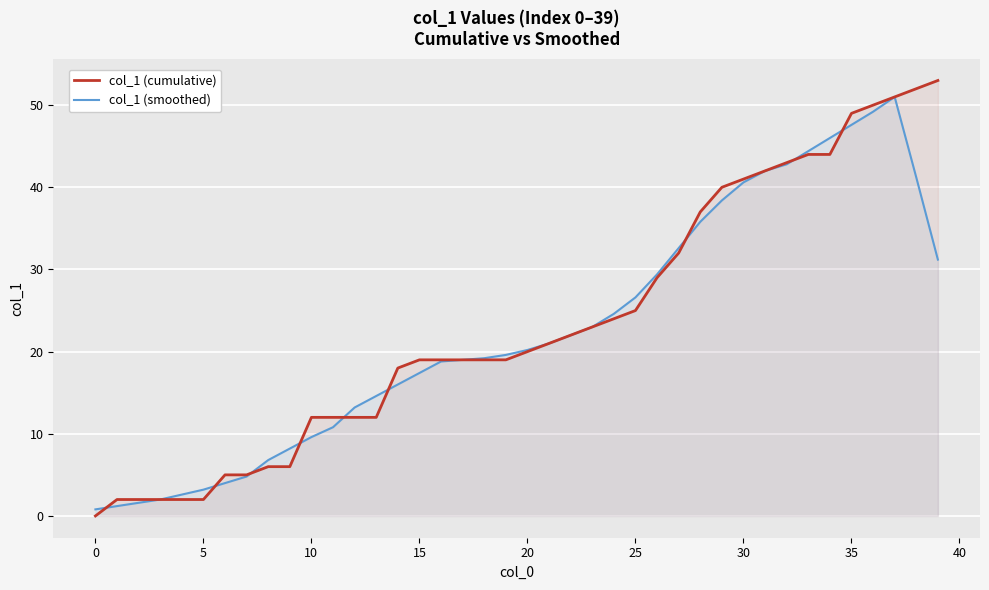

What is the value of the col_1 (cumulative) point at the 14th from the left?

12.0